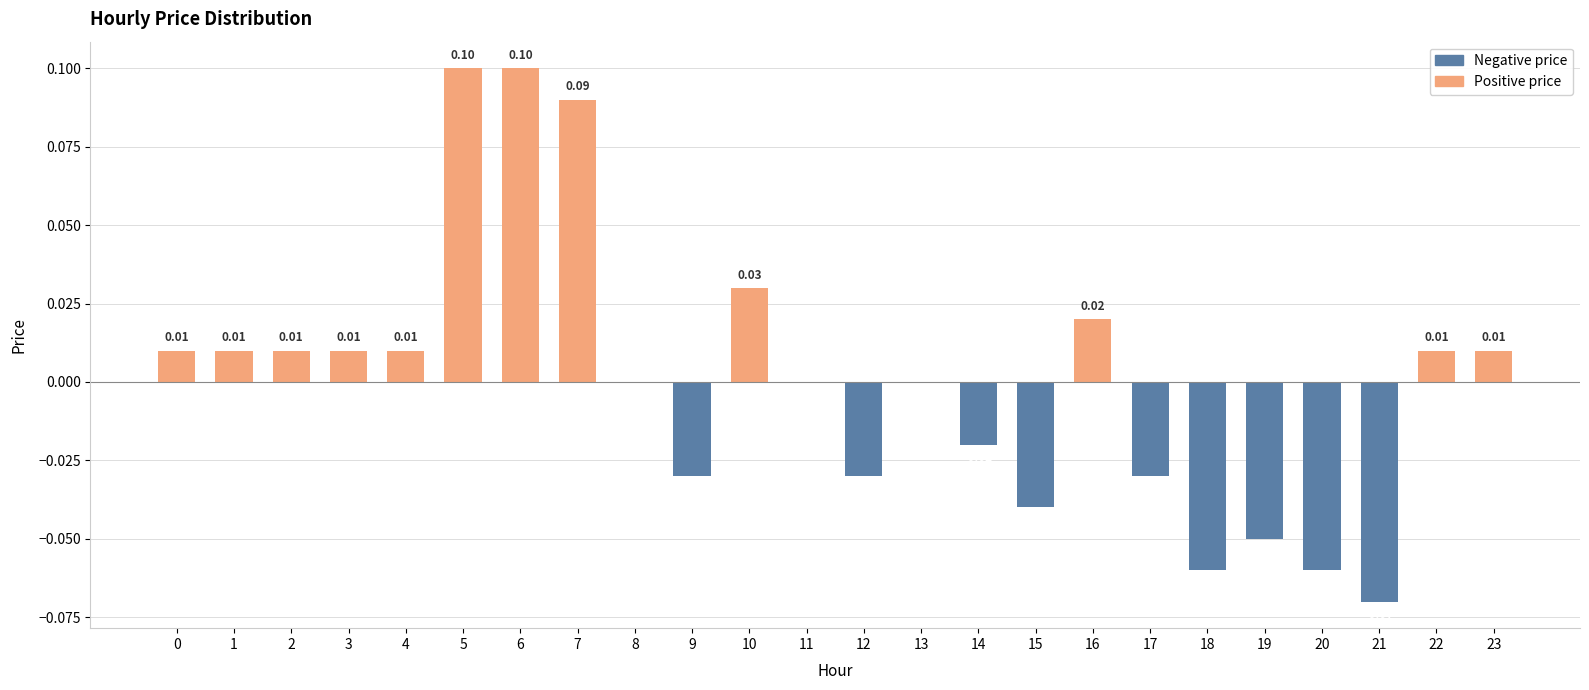

What is the difference between the second highest and minimum values in the Negative price series?

0.1